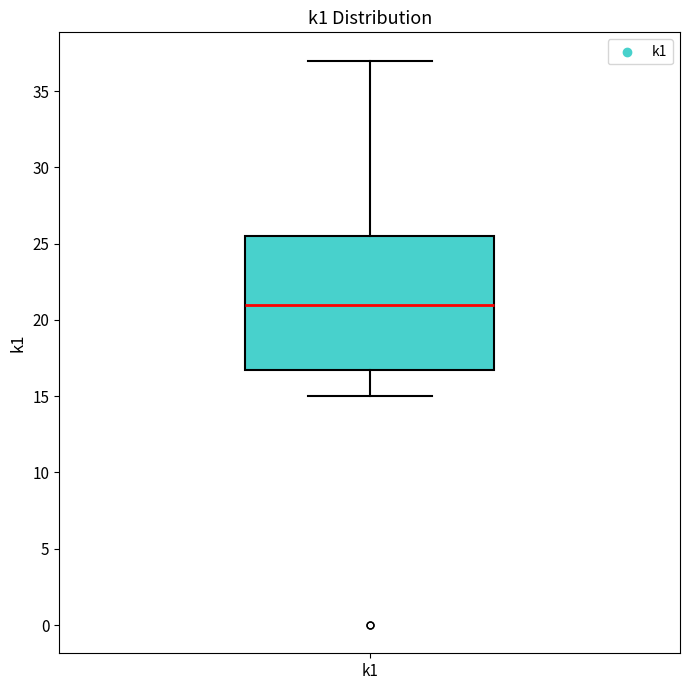

Transcribe this box plot: give where the median line is, the range the box spans, and where the two whiskers end, as read against the y-axis. The values are not printed on the chart, so give them approximately, as read against the axis.

median 21.0, box 17.0 to 25.5, whiskers 15.0 to 37.0